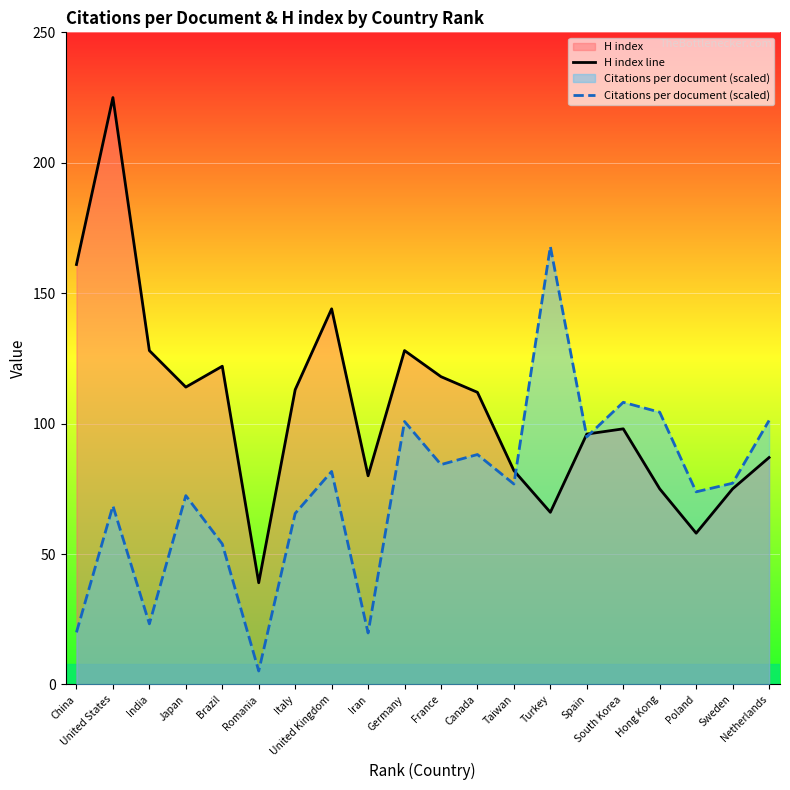

What is the label of the 10th point from the left?

Germany